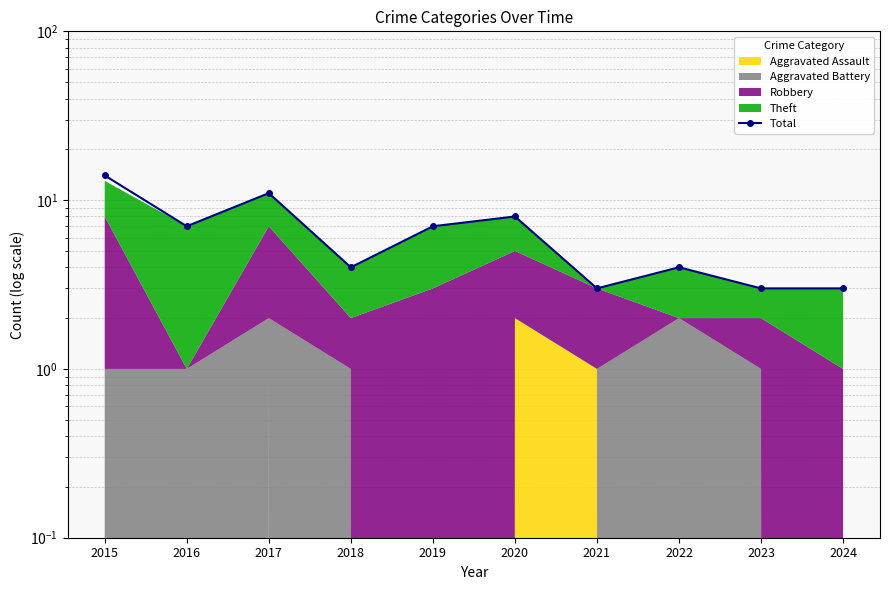

What is the smallest value displayed?

3